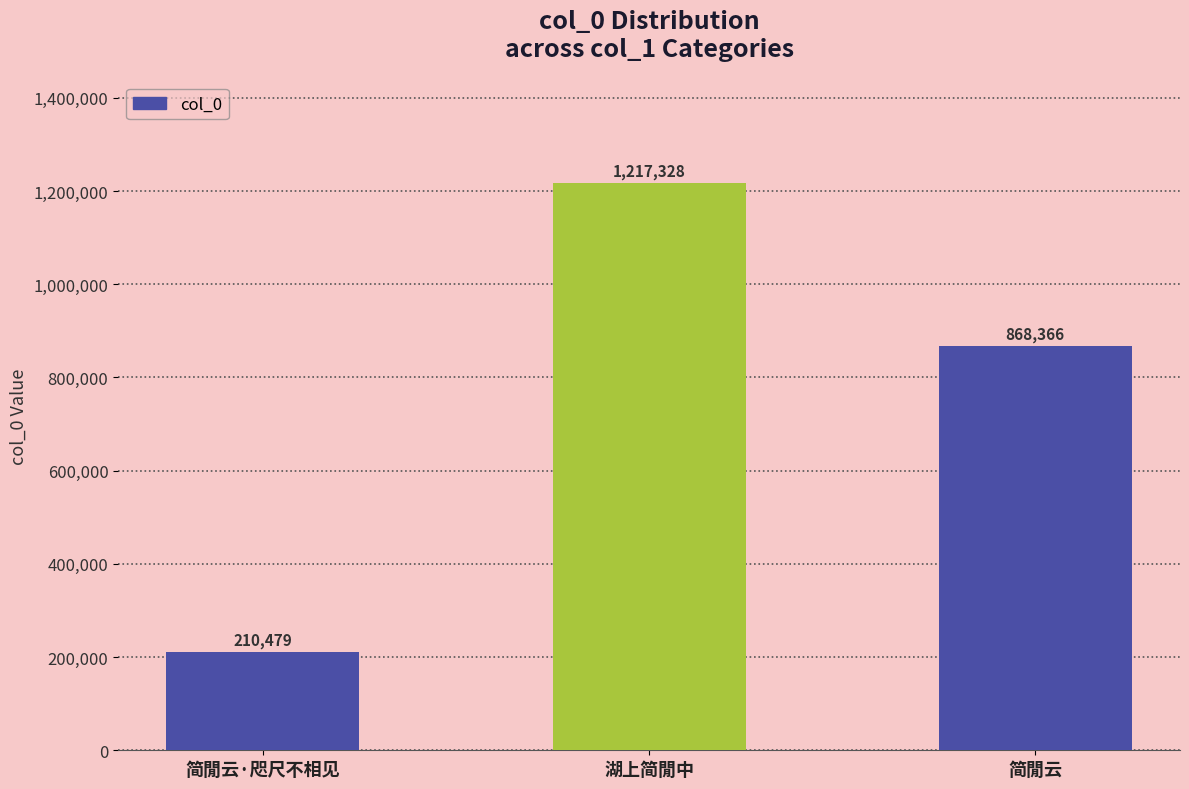

Which label corresponds to the smallest value in the chart?

简閒云·咫尺不相见